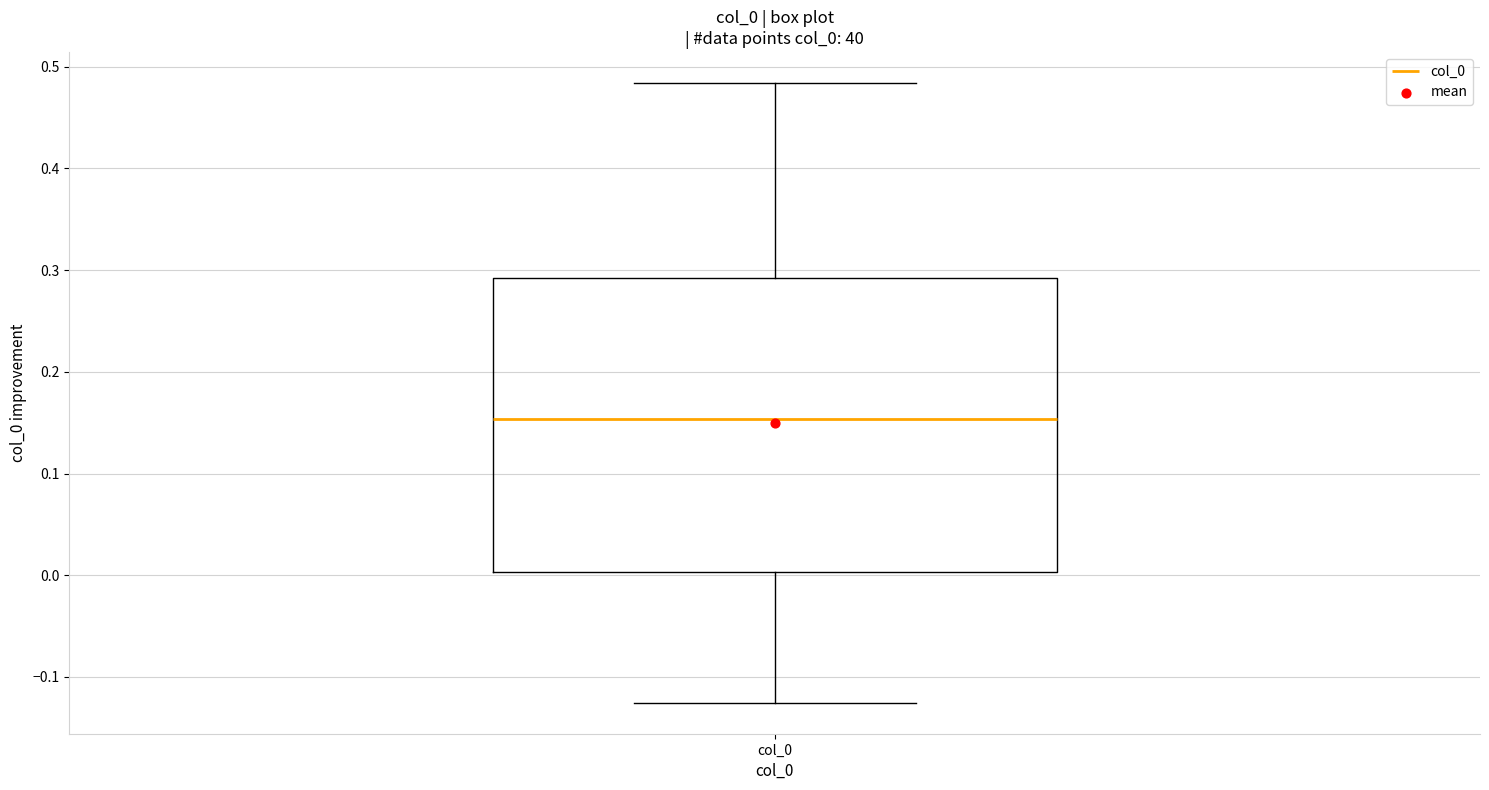

Transcribe this box plot: give where the median line is, the range the box spans, and where the two whiskers end, as read against the y-axis. The values are not printed on the chart, so give them approximately, as read against the axis.

median 0.15, box 0.00 to 0.29, whiskers -0.13 to 0.48